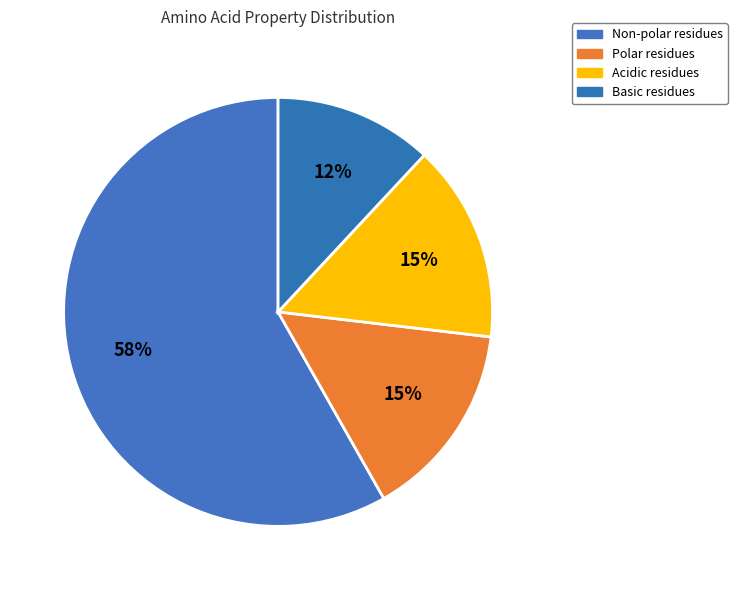

How many slices are in this pie chart?

4